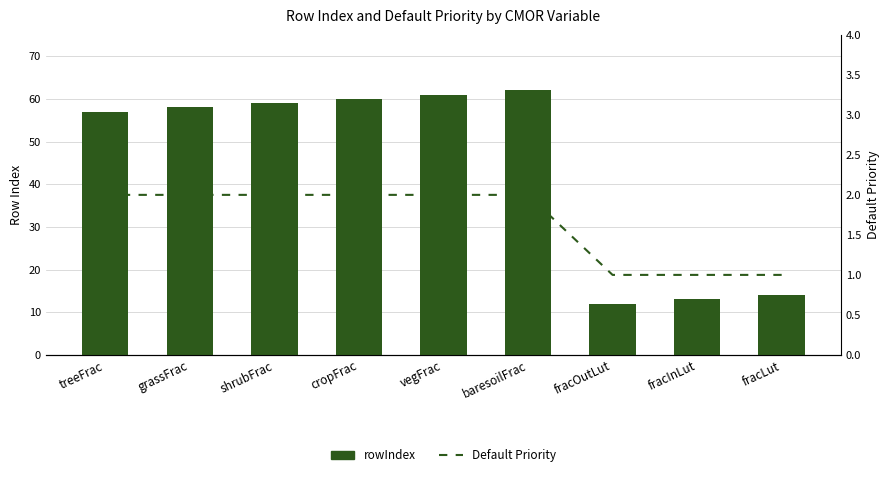

At how many categories does at least one series exceed 33?

6